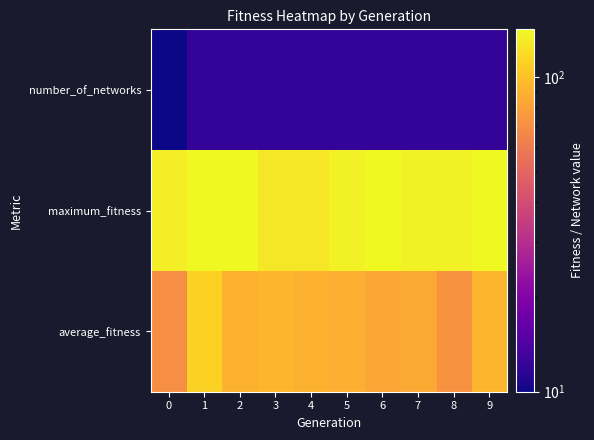

What is the spread (max minus min) of values at 1?

129.0